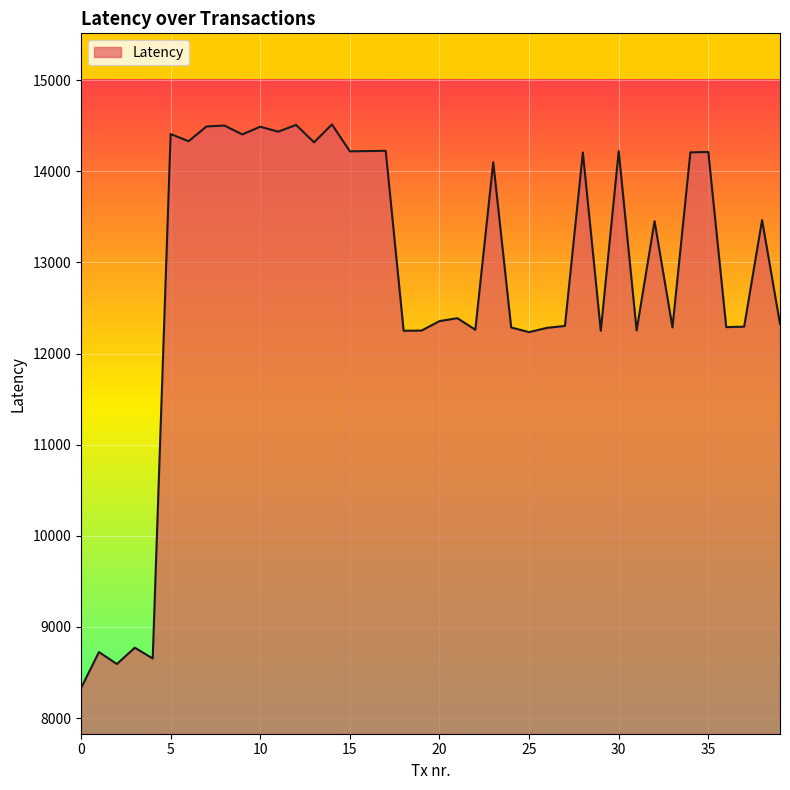

What is the difference between the maximum and minimum values?

6186